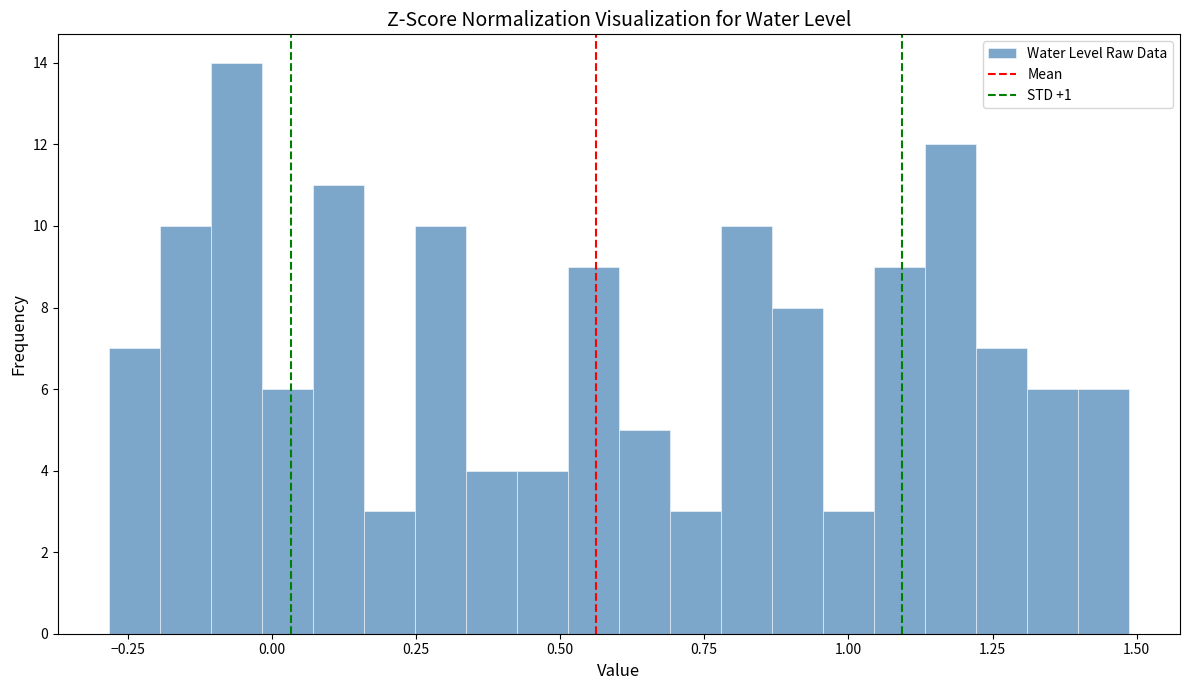

Around what value on the x-axis is the tallest bar? Give the approximate position of its centre, as read against the axis.

-0.05